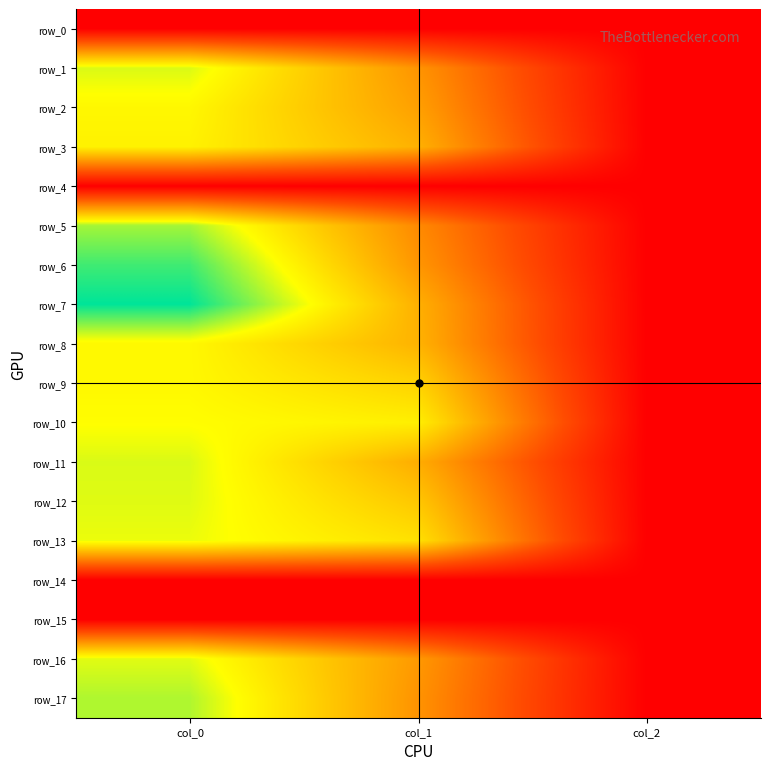

What is the average value of the row_3 series?

0.4